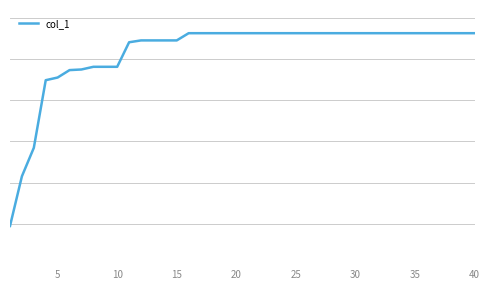

What is the value of the 20th point from the left?

1125